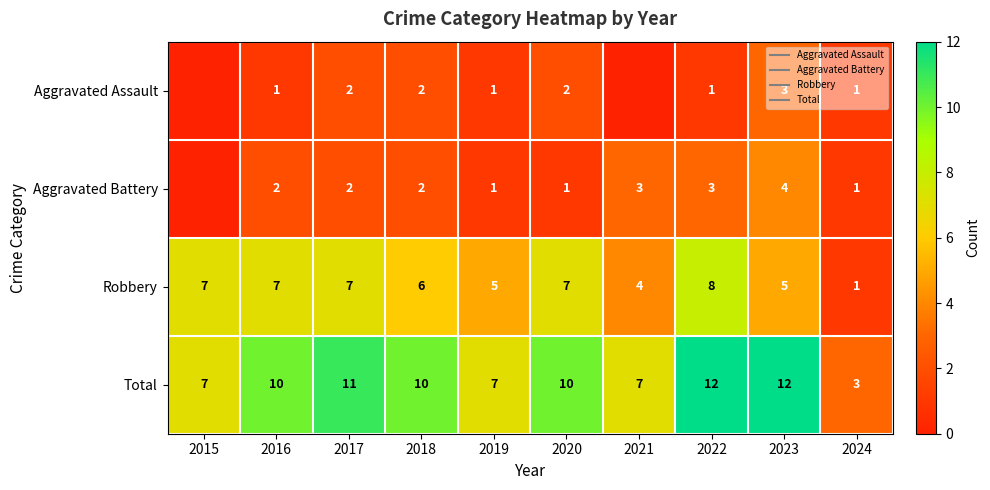

Where is Total nearest to the value 7?

2015